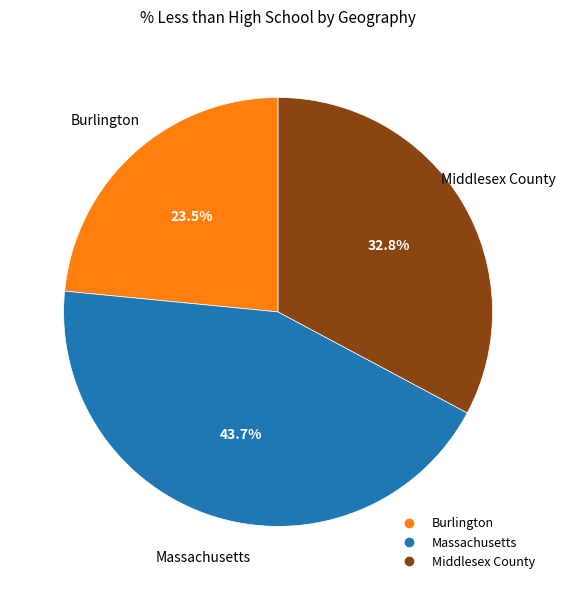

Does Middlesex County account for over 50% of the chart?

No